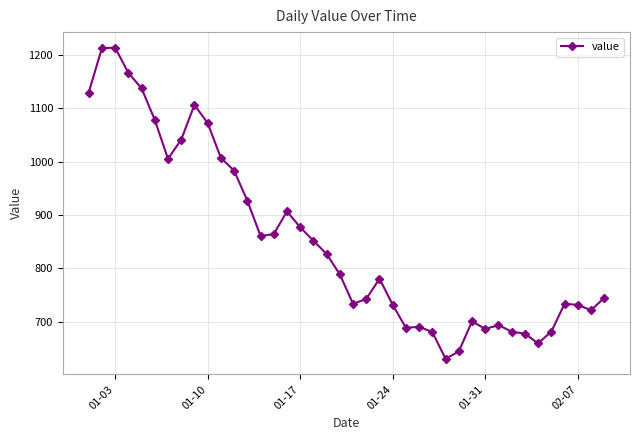

What is the value of the 10th point from the left?

1072